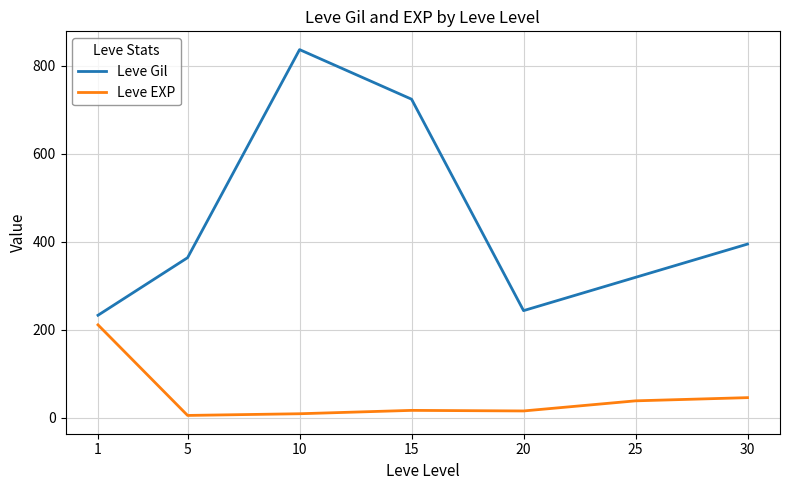

True or false: Leve EXP and Leve Gil cross at least once.

False